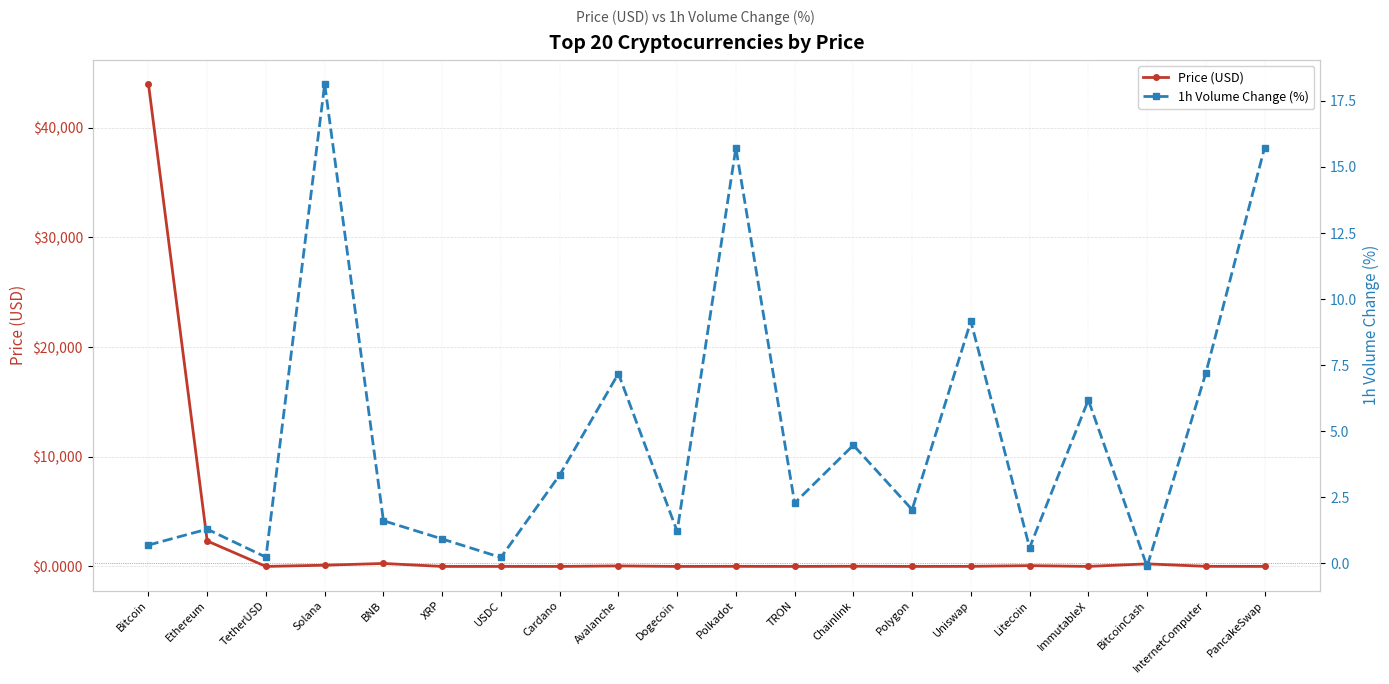

Rank the series by their maximum value, from lowest to highest.

1h Volume Change (%), Price (USD)